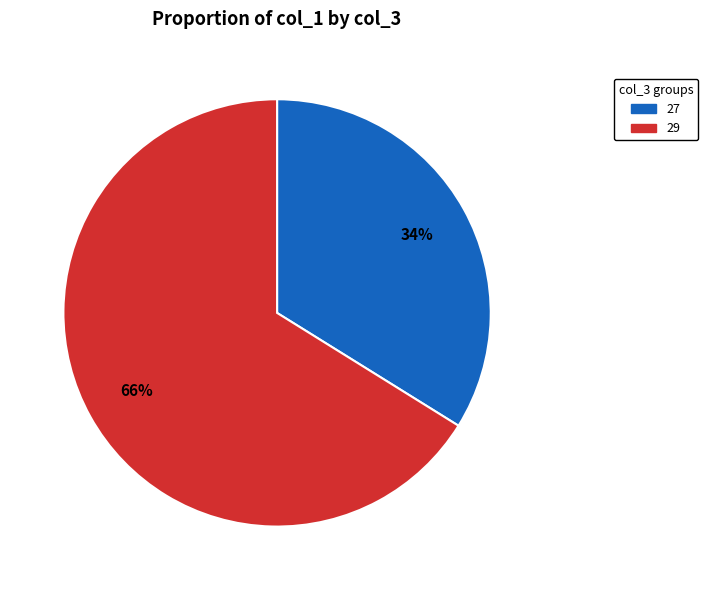

Approximately how many times larger is the value at 27 compared to 29?

0.5